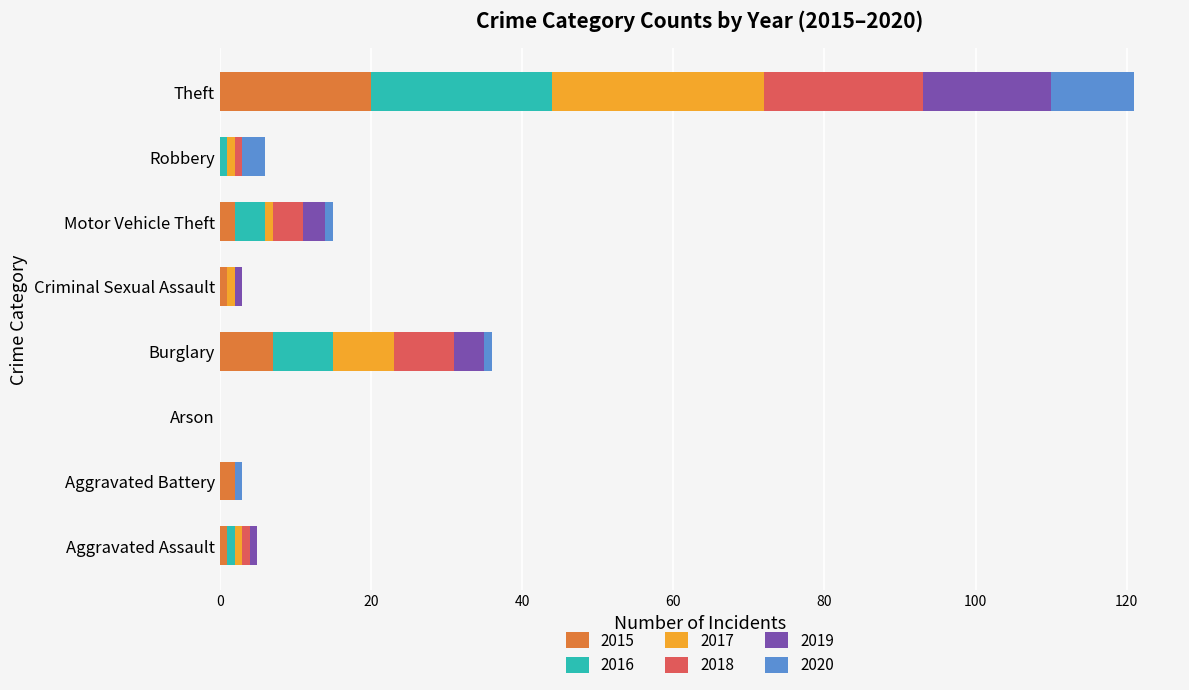

True or false: 2015 has a value of 0 at Arson.

True